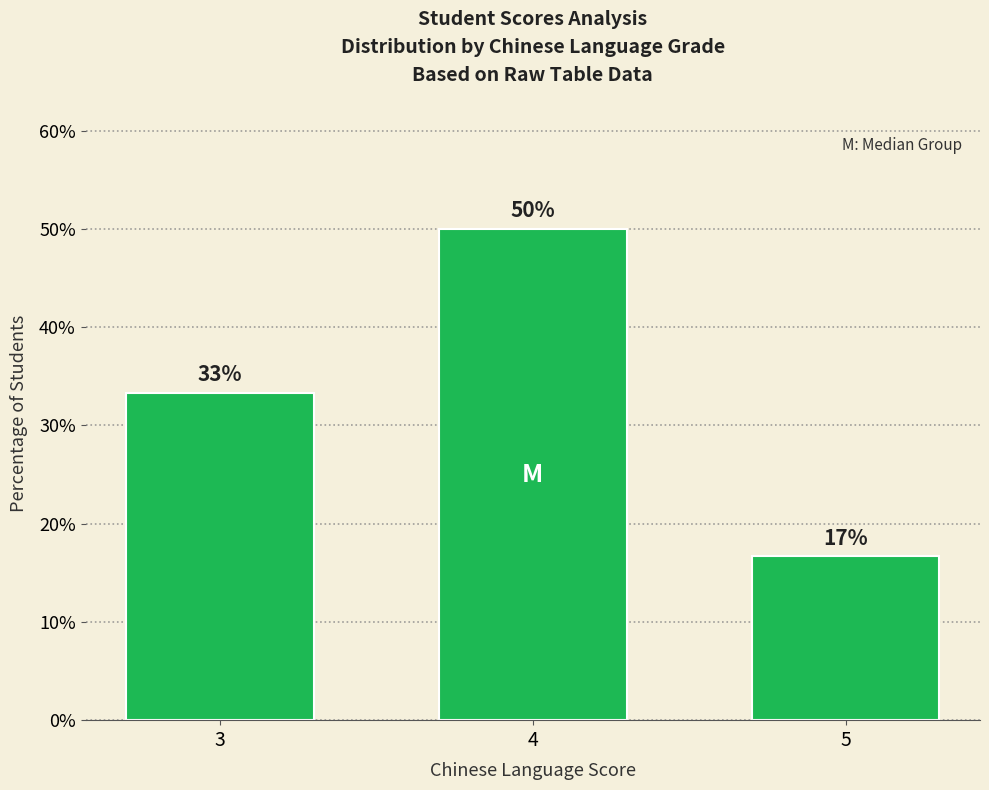

Reading left to right, transcribe all the data shown in this chart.

3=33.3	4=50.0	5=16.7